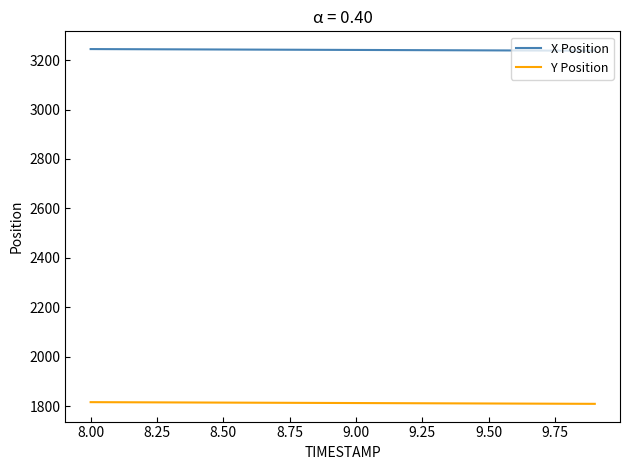

Rank the series by their average value, from lowest to highest.

Y Position, X Position